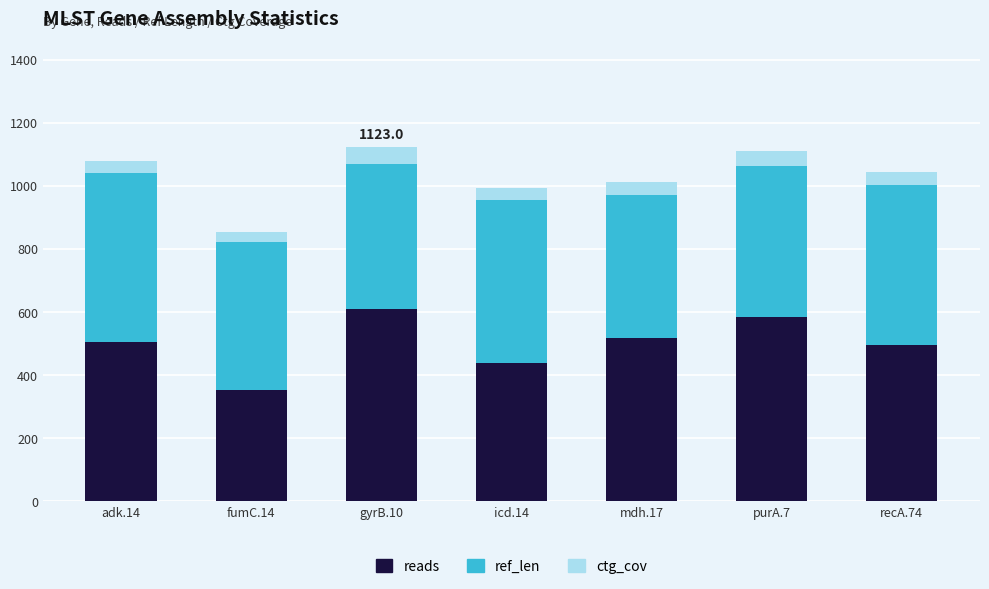

What is the maximum value for reads?

610.0